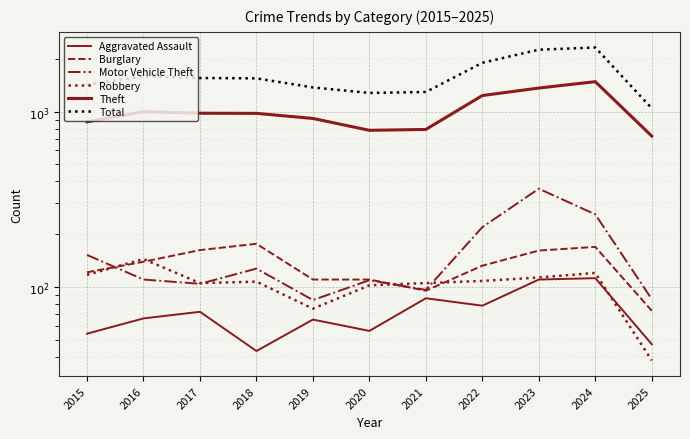

How many values in the Theft series are below 977?

5